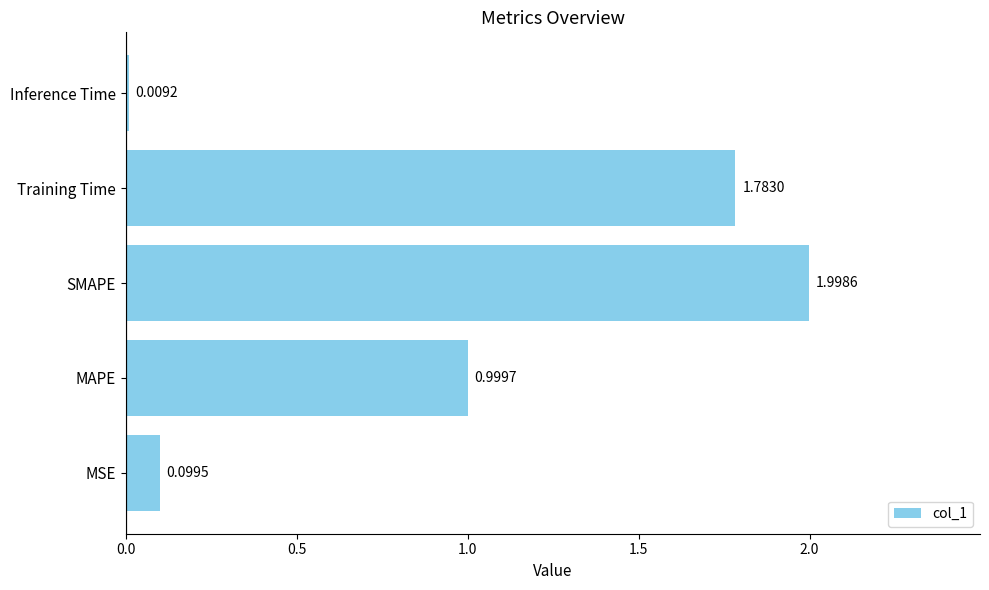

Are the bars grouped side by side (vs. stacked)?

No